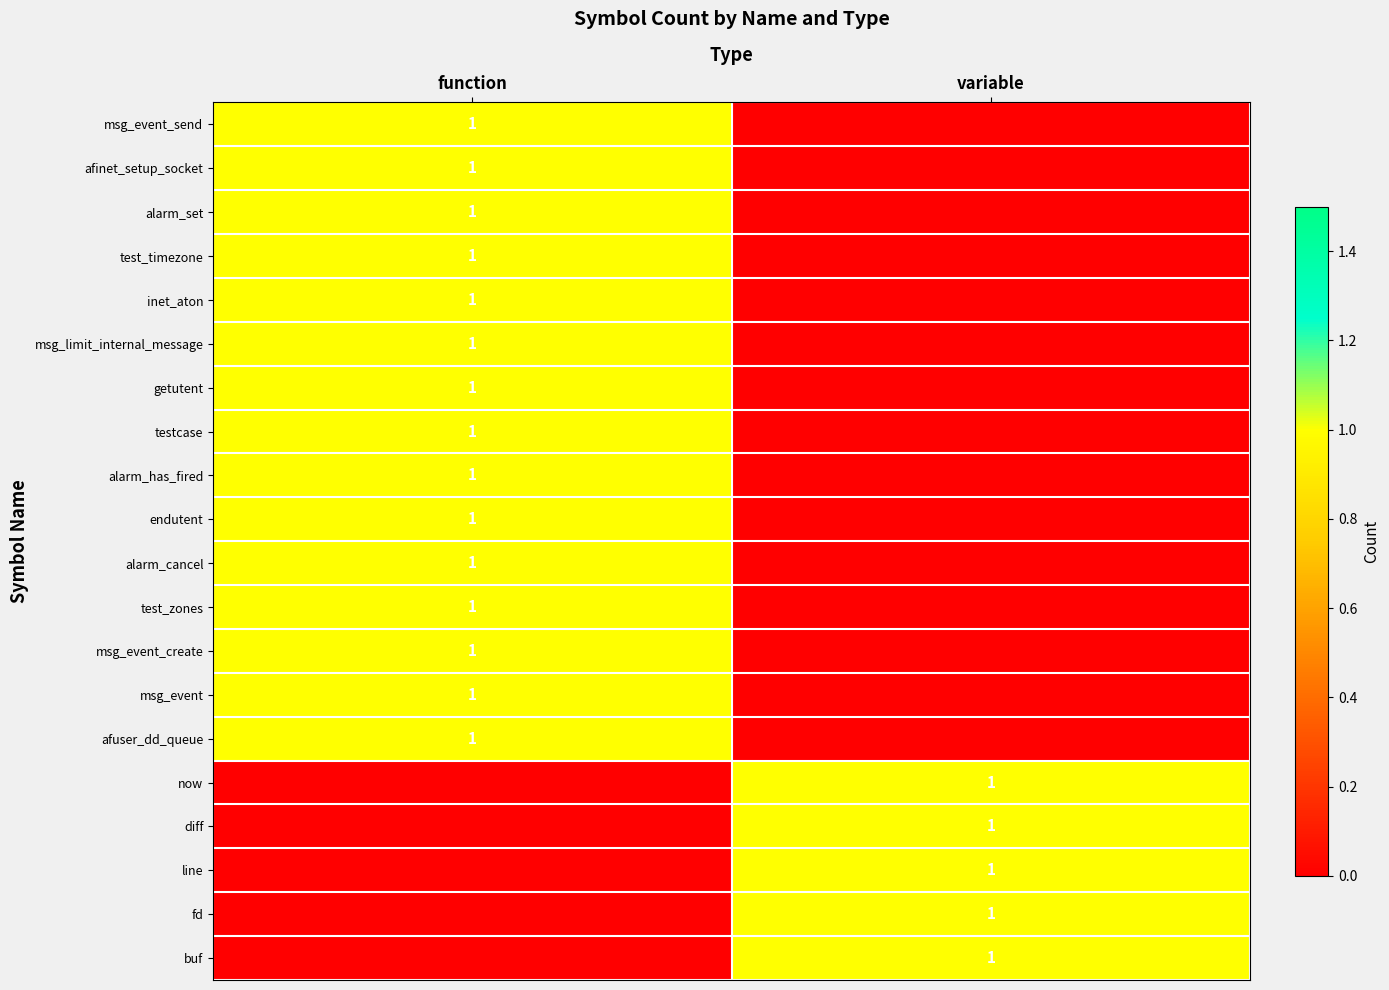

True or false: now has a value of 1 at variable.

True